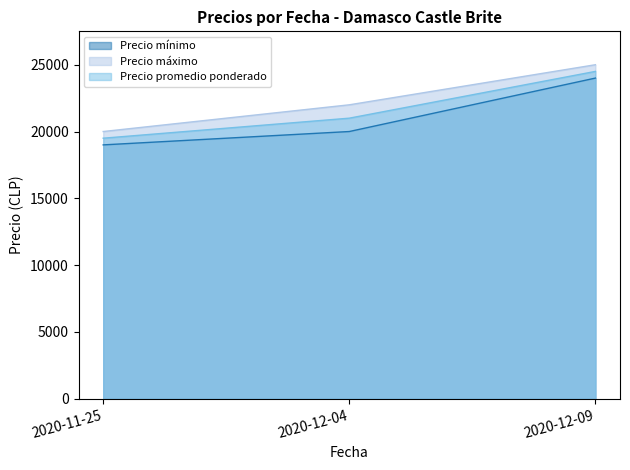

How many lines are shown in the chart?

3